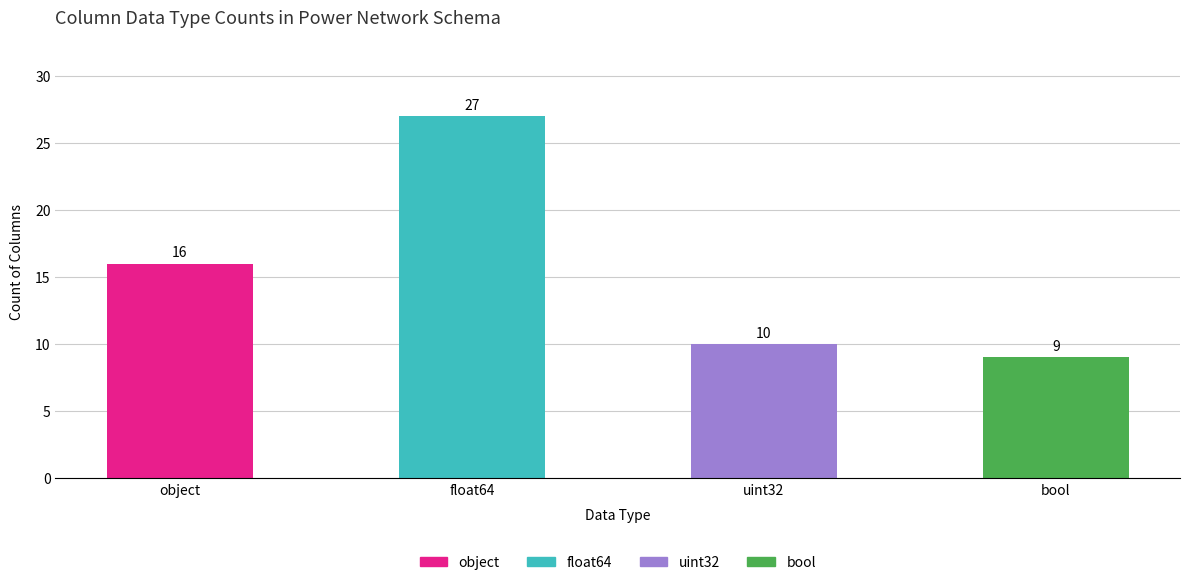

Reading left to right, list all the values displayed in this chart.

16	27	10	9